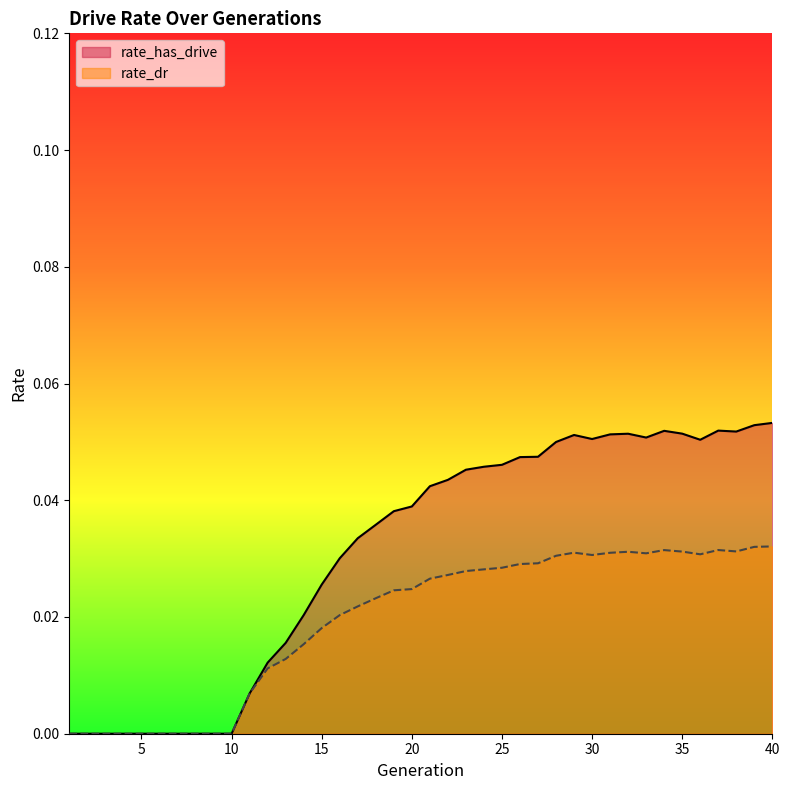

What is the difference between the maximum and minimum values in the rate_has_drive series?

0.1